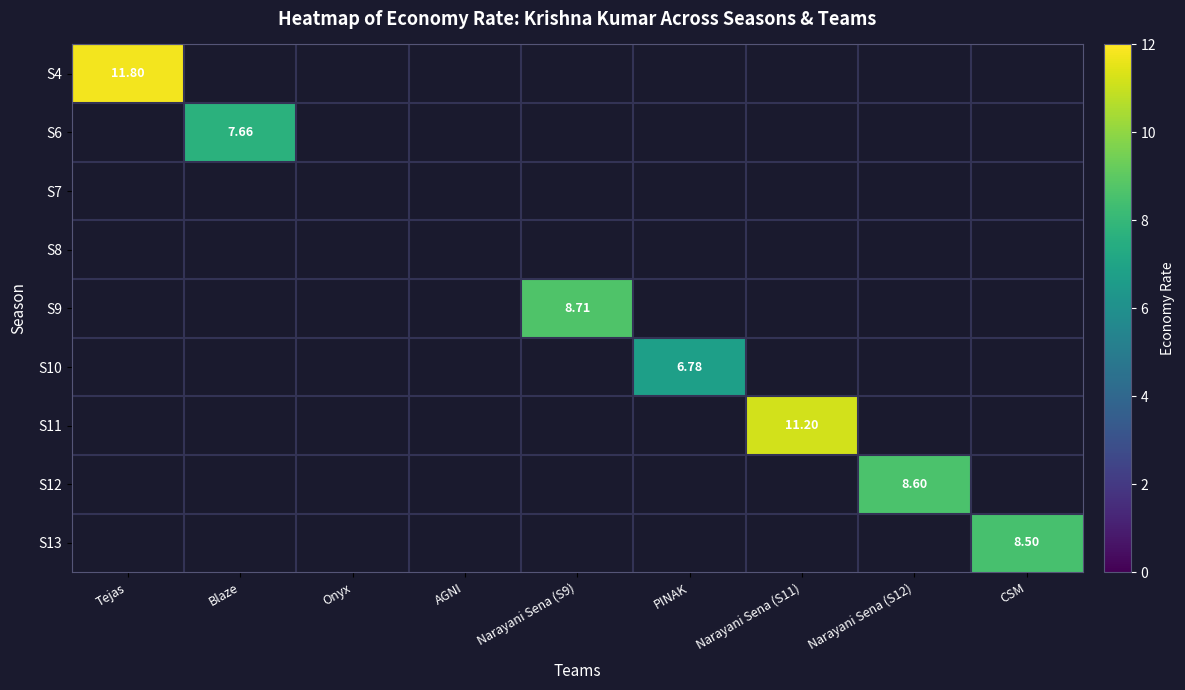

True or false: S7 has a value of 0.0 at CSM.

True